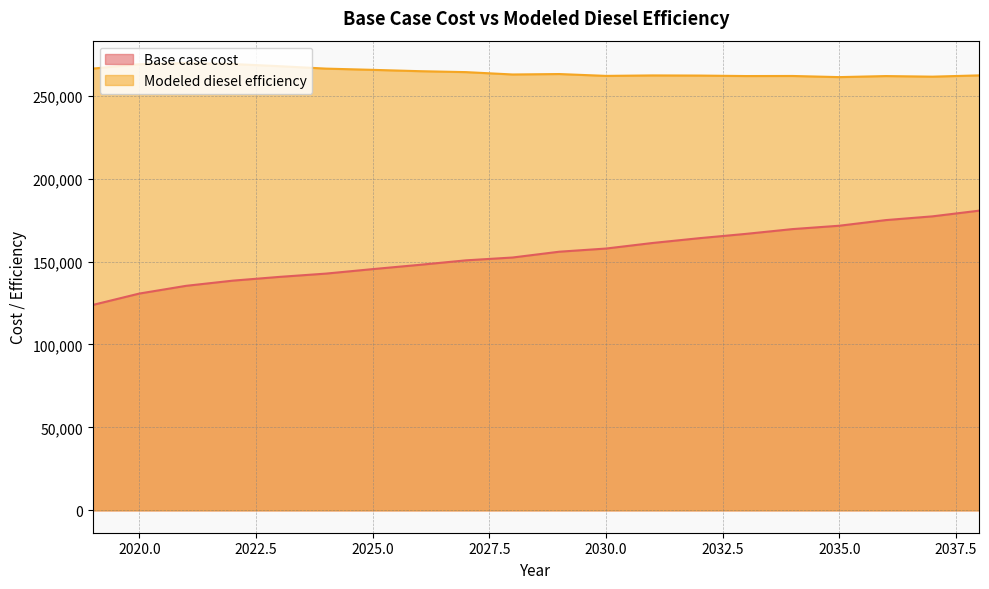

Reading left to right, extract all data points from this chart.

Base case cost: 2019=123819.7	2020=130700.5	2021=135350.5	2022=138471.8	2023=140741.8	2024=142728.1	2025=145433.6	2026=147995.0	2027=150721.8	2028=152434.5	2029=155929.0	2030=157831.8	2031=161187.4	2032=164076.1	2033=166675.9	2034=169564.6	2035=171586.6	2036=174990.0	2037=177248.1	2038=180682.1
Modeled diesel efficiency: 2019=266314.3	2020=268966.1	2021=269674.3	2022=269075.2	2023=267782.8	2024=266311.1	2025=265570.0	2026=264773.1	2027=264199.6	2028=262775.9	2029=263041.8	2030=261928.9	2031=262203.4	2032=262118.5	2033=261834.5	2034=261875.1	2035=261188.5	2036=261816.8	2037=261461.8	2038=262232.2